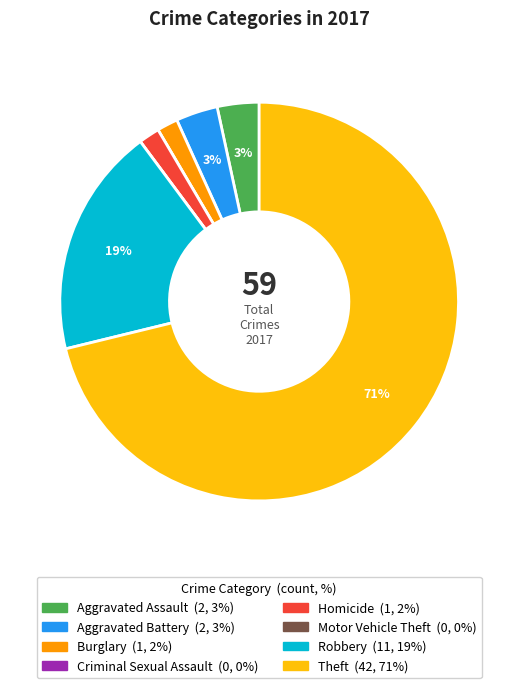

Which category has the biggest portion of the pie?

Theft